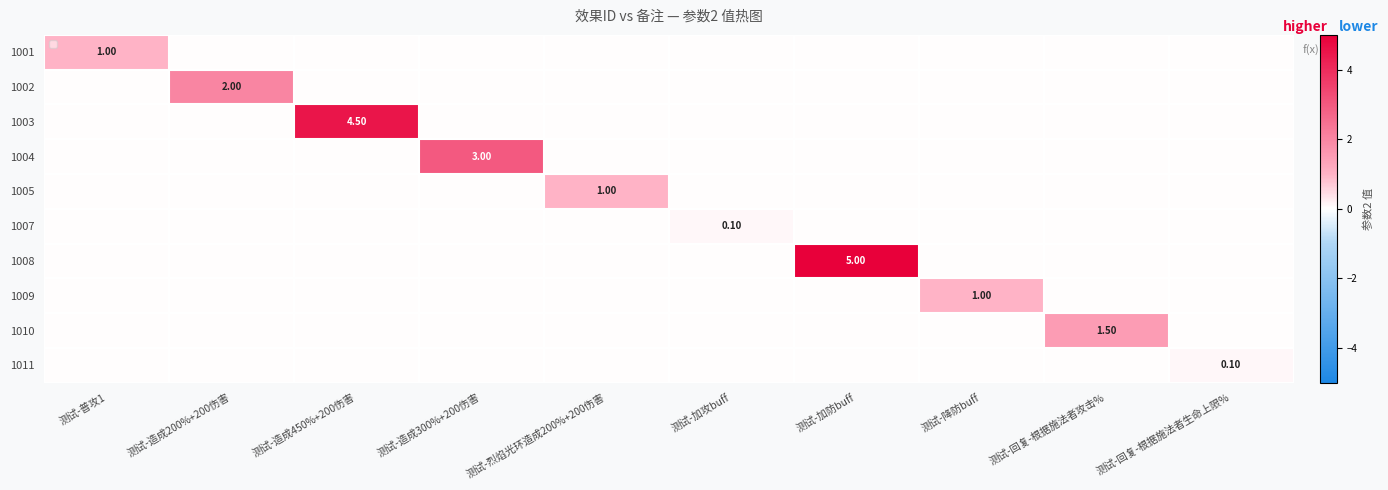

True or false: 1007 has a value of 0.1 at 测试-加攻buff.

True